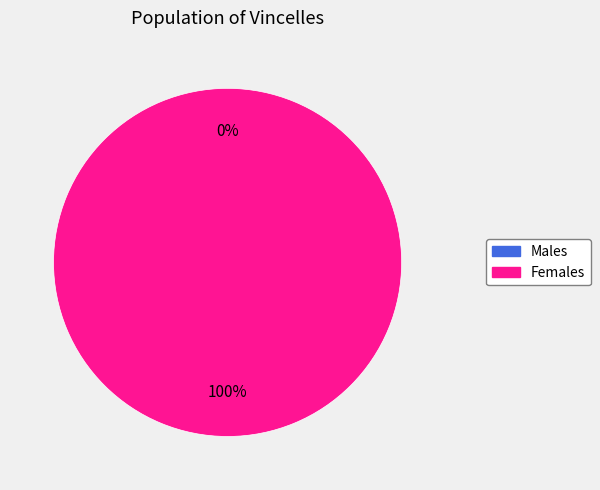

To the nearest percent, what is the average slice percentage?

50%